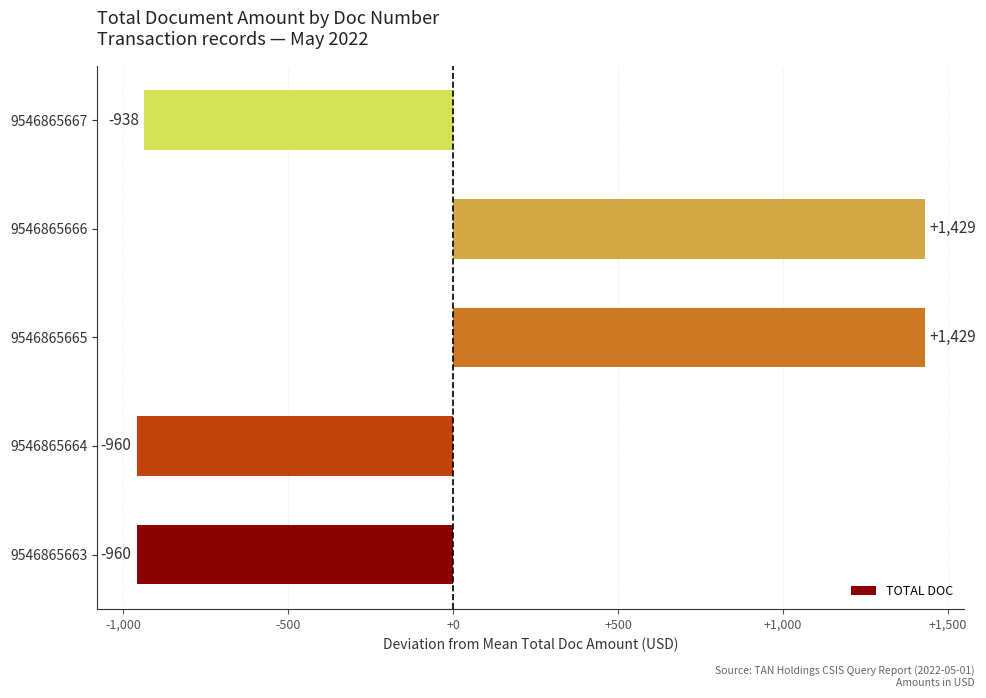

Reading bottom to top, extract all data points from this chart.

-960	-960	1429	1429	-938